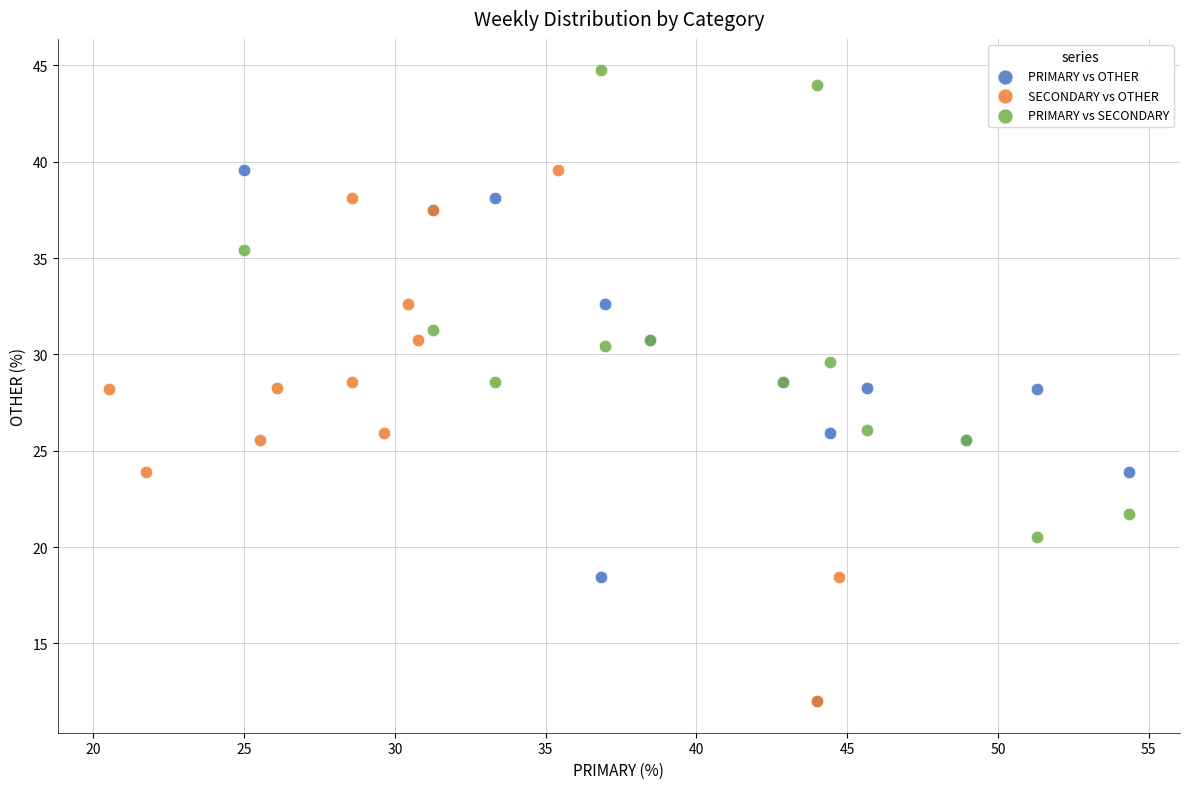

Which series reaches the maximum Y coordinate?

PRIMARY vs SECONDARY